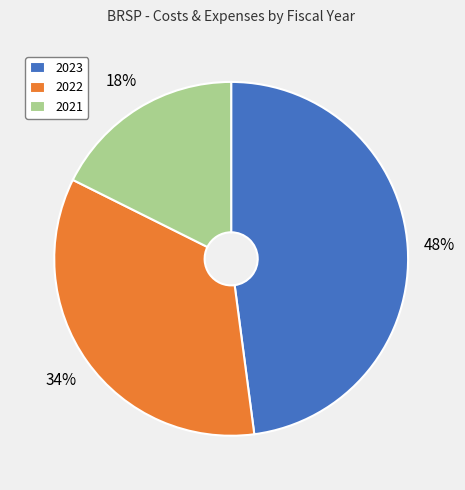

Does any single category account for the majority?

No